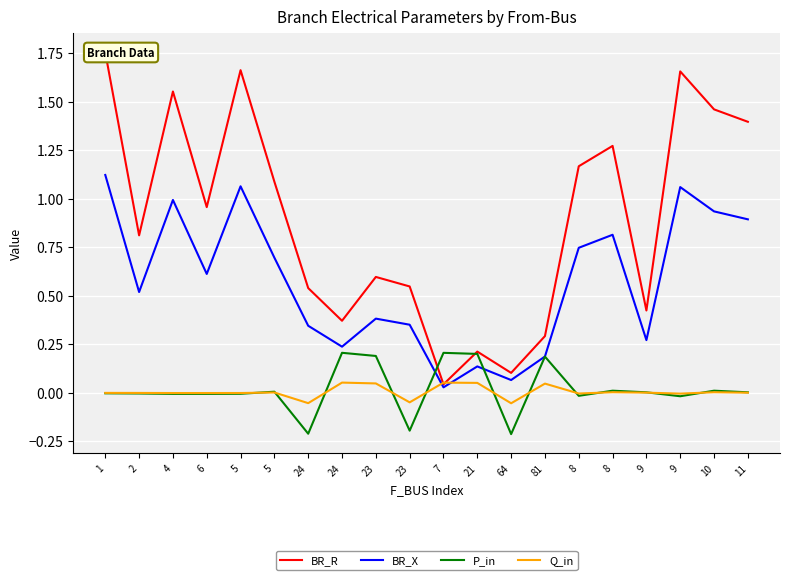

What is the difference between the highest and lowest values at 8?

1.2